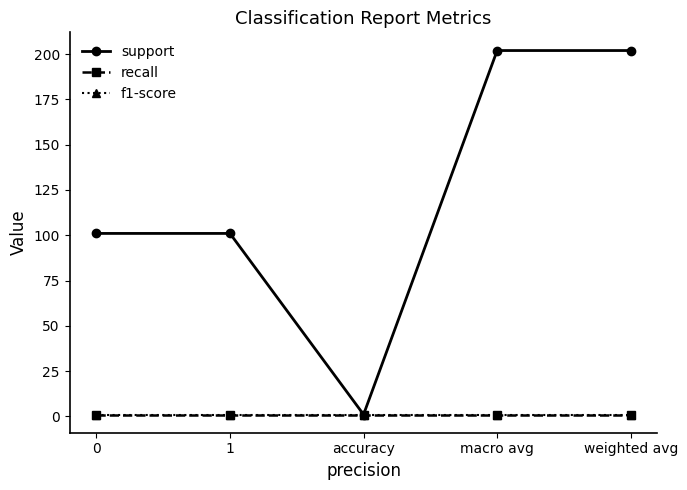

Rank the categories by f1-score value from lowest to highest.

0, 1, accuracy, macro avg, weighted avg